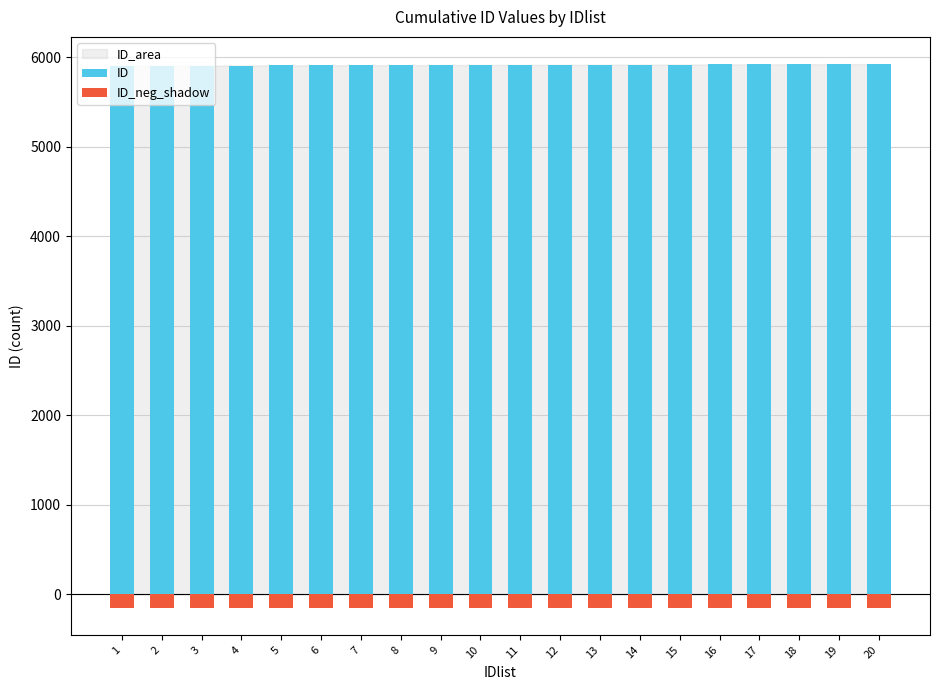

How many values in the ID series are below 5916?

10